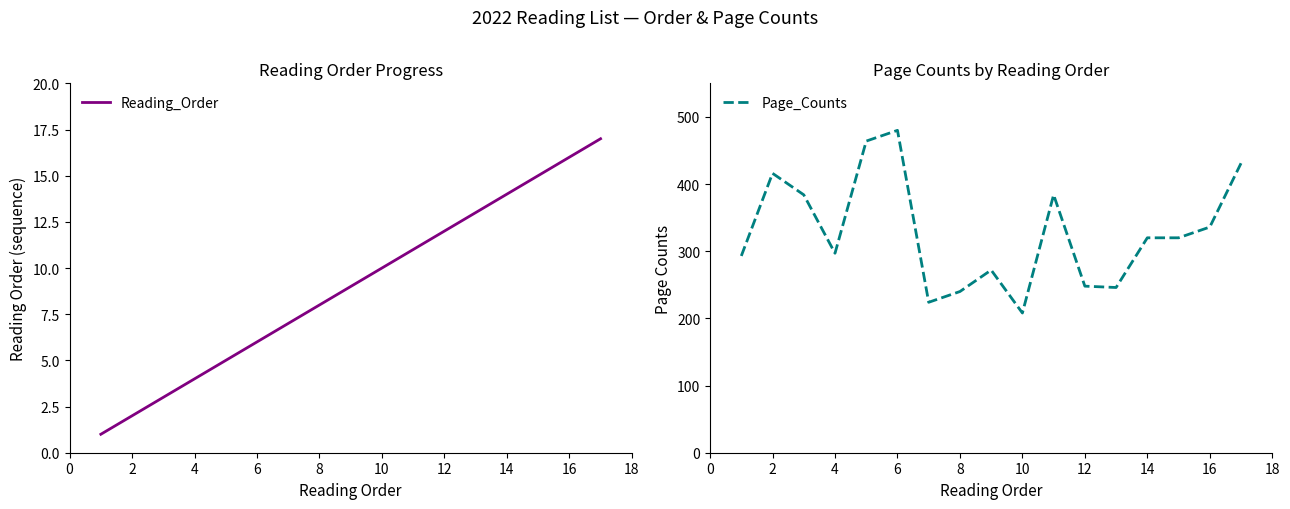

What is the highest value of the Reading_Order series?

17